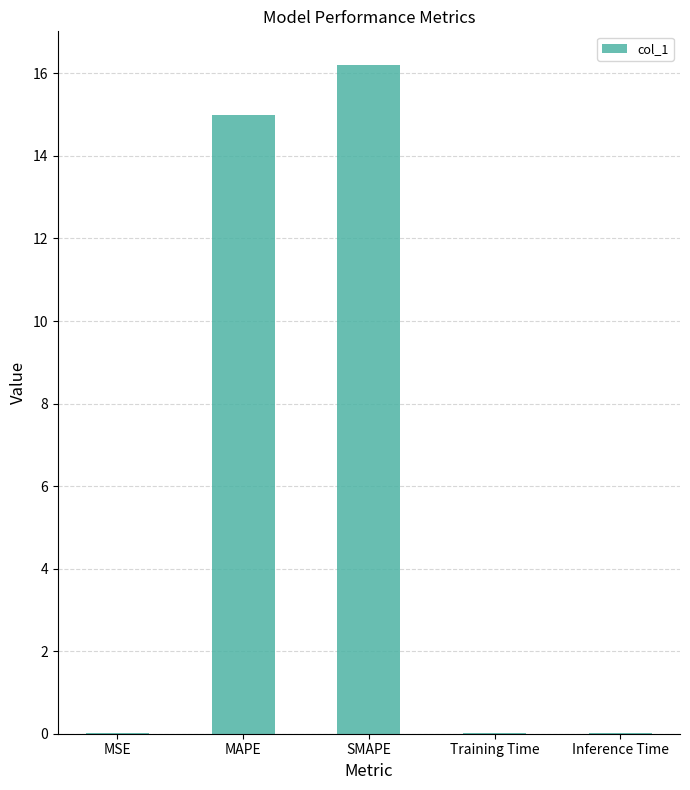

Which has a higher value, Inference Time or SMAPE?

SMAPE